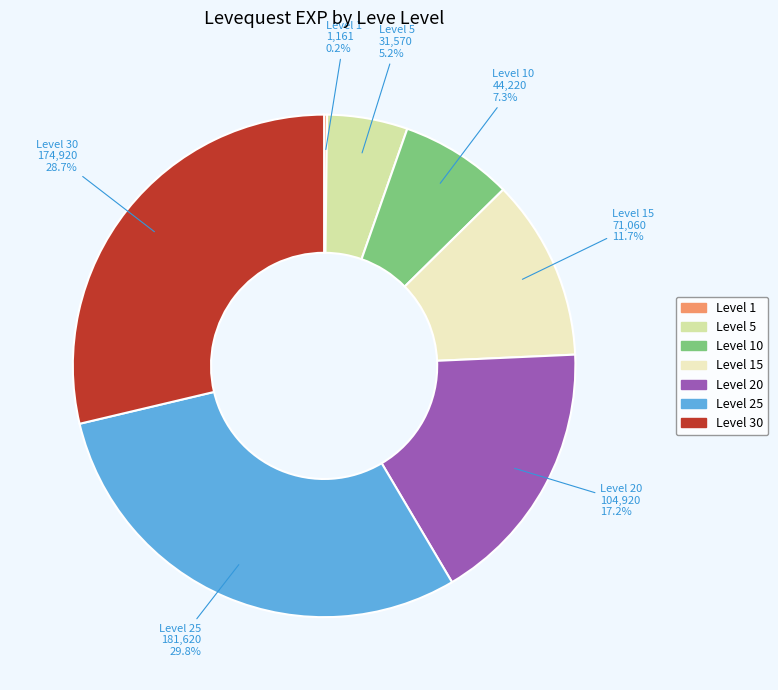

Is there a majority slice in this chart?

No